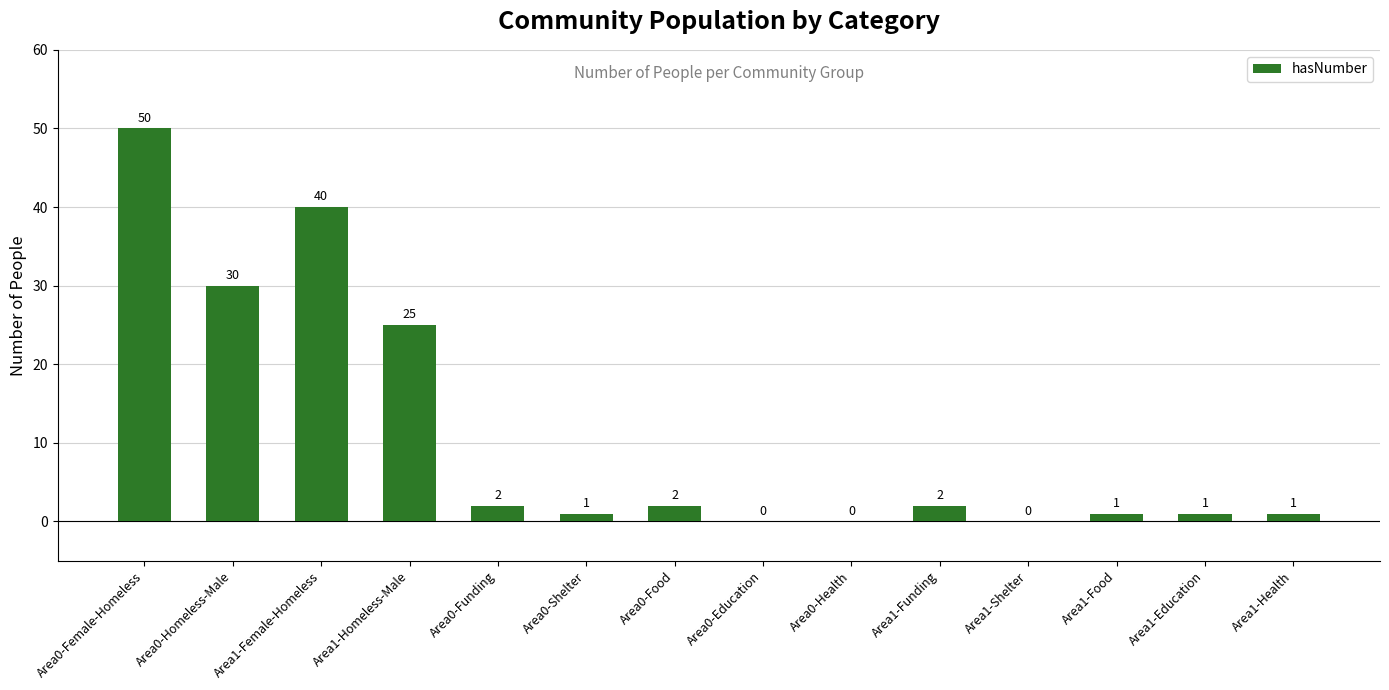

Which category has the highest value across all series?

Area0-Female-Homeless